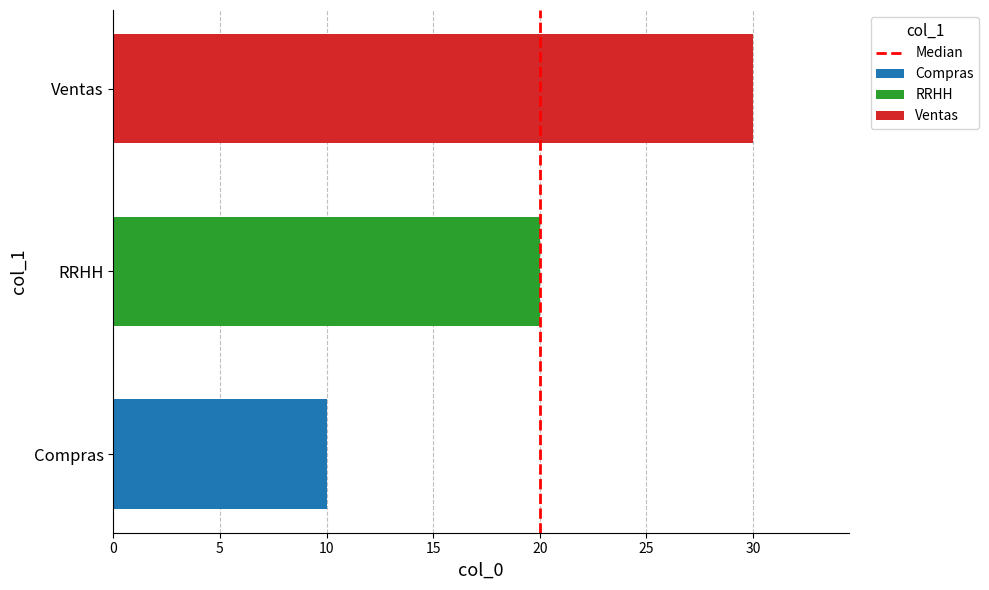

Rank the series by their average value, from lowest to highest.

Compras, RRHH, Ventas